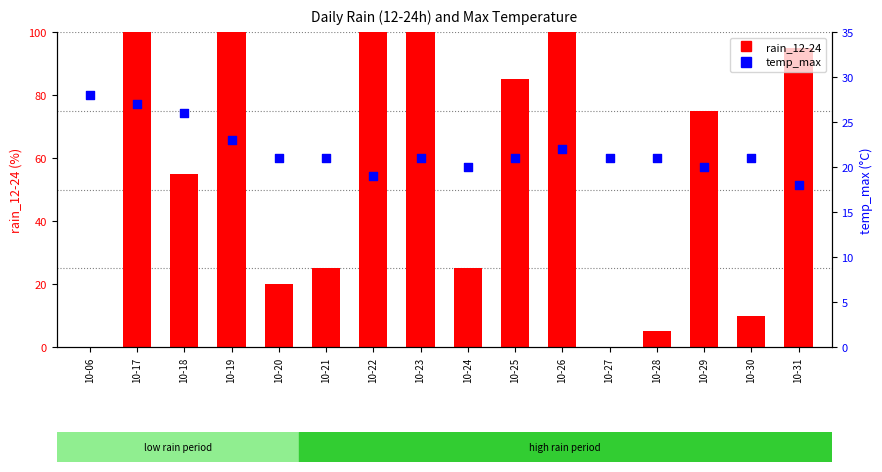

Which series has the largest total across all categories?

rain_12-24